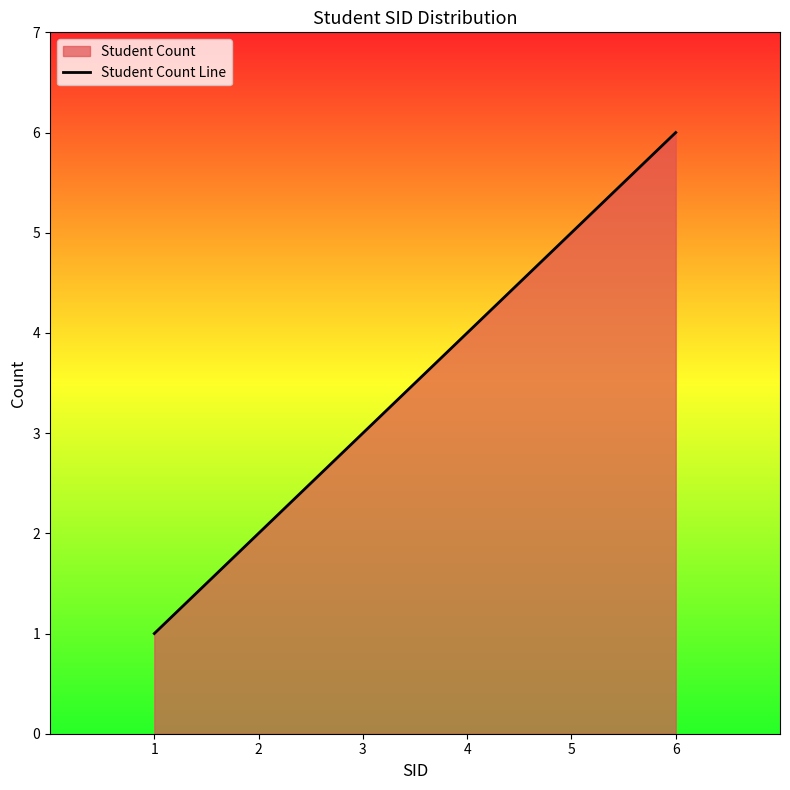

True or false: there are more than 0 points higher than both neighbors.

False